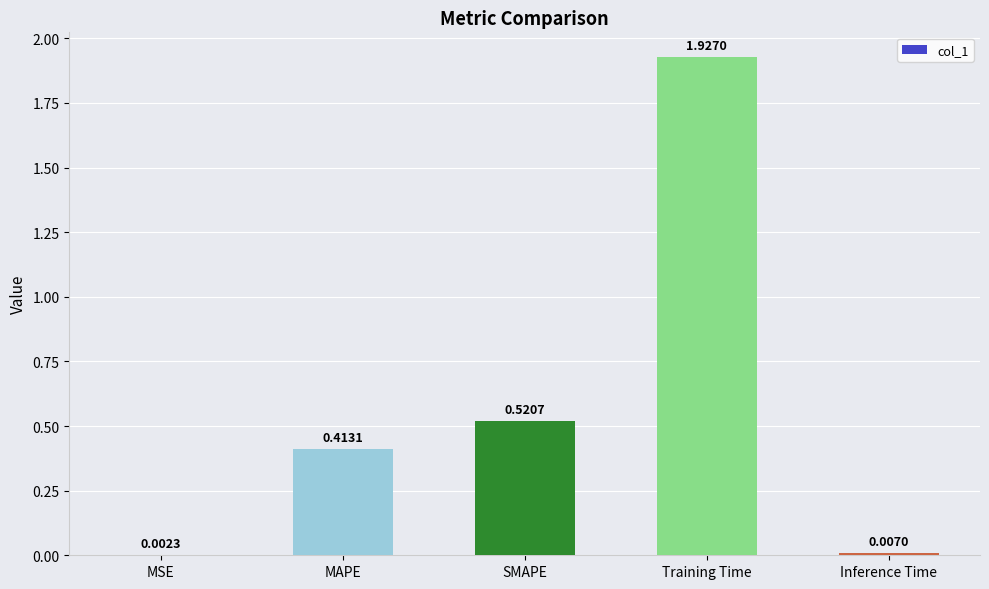

Which label corresponds to the largest value in the chart?

Training Time